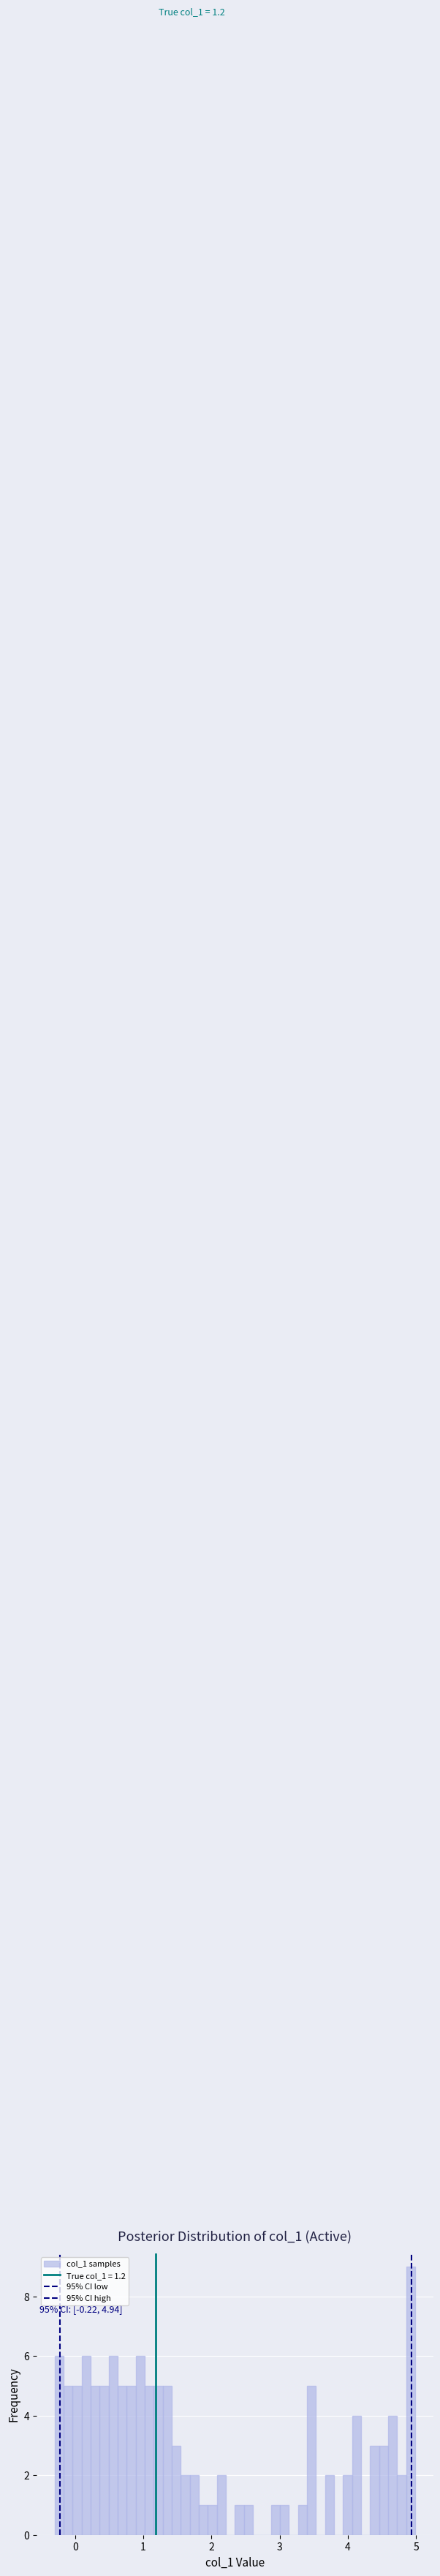

Read against the x-axis, roughly where is the centre of the tallest bar?

4.9